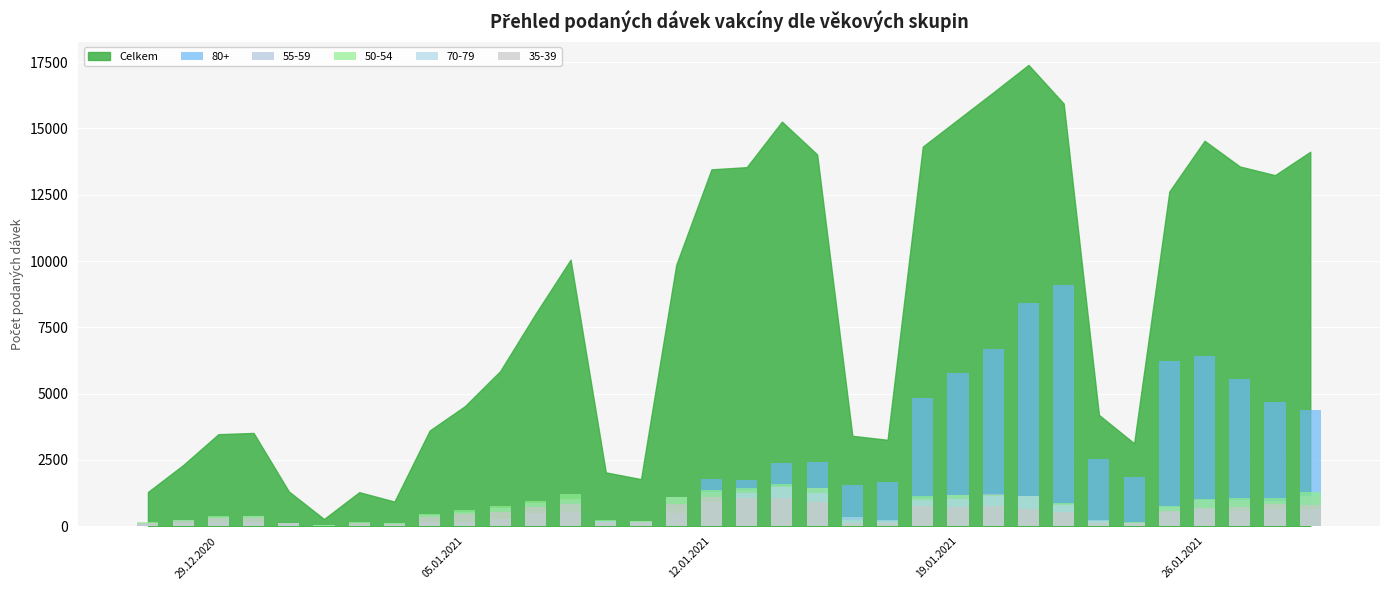

At which label does 50-54 reach its minimum?

01.01.2021